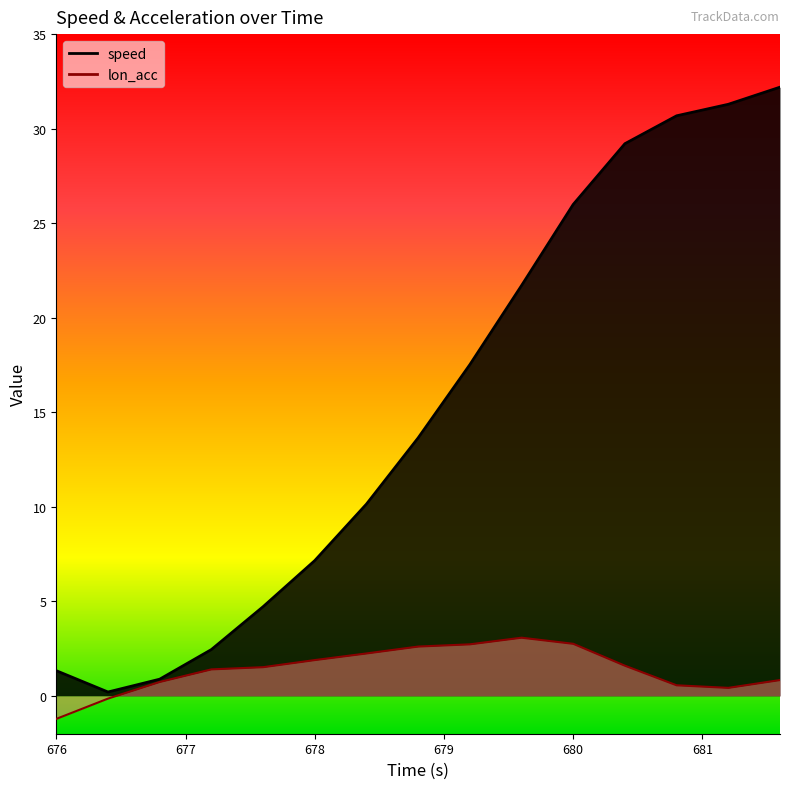

Which series has the largest range (max minus min)?

speed